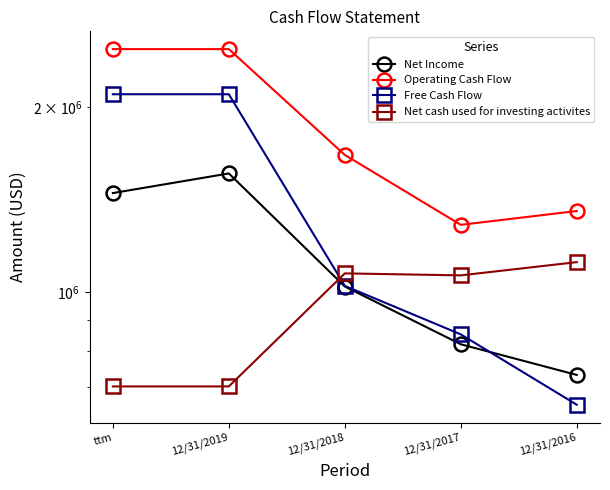

How many data points in Operating Cash Flow are above 1671408?

2